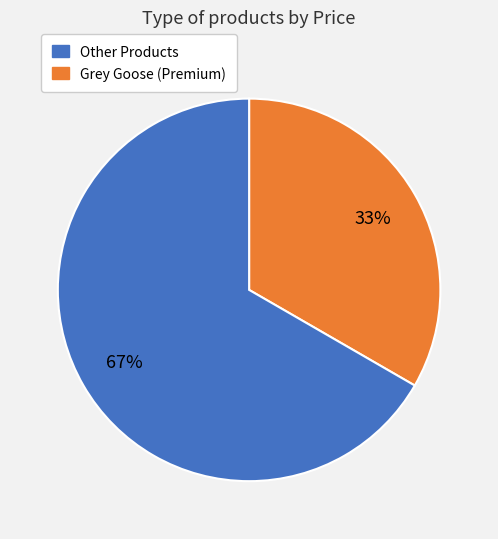

Is there a majority slice in this chart?

Yes